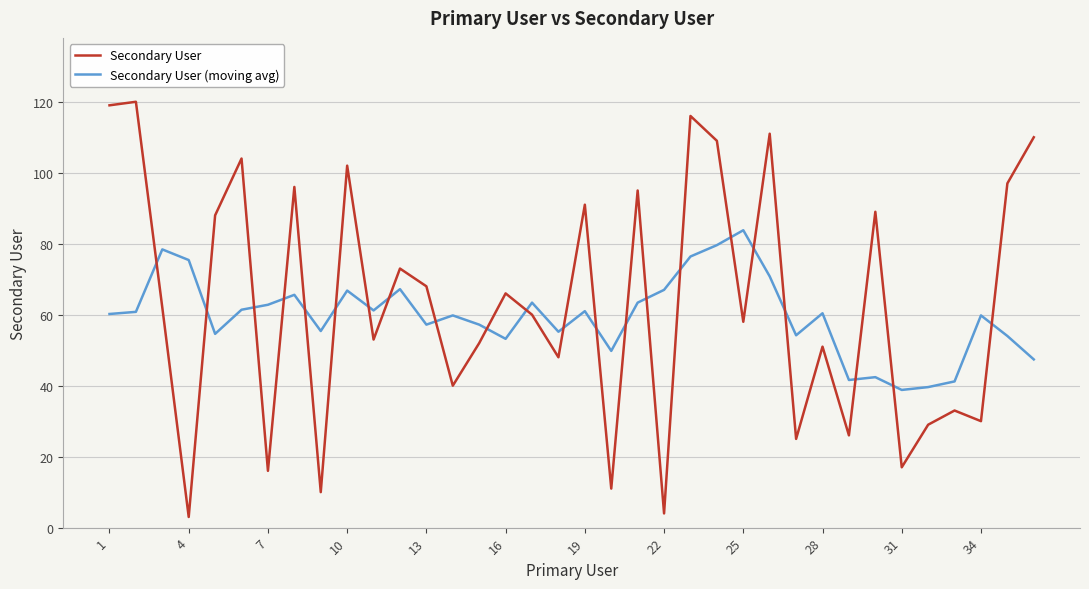

At how many categories does at least one series exceed 103?

7